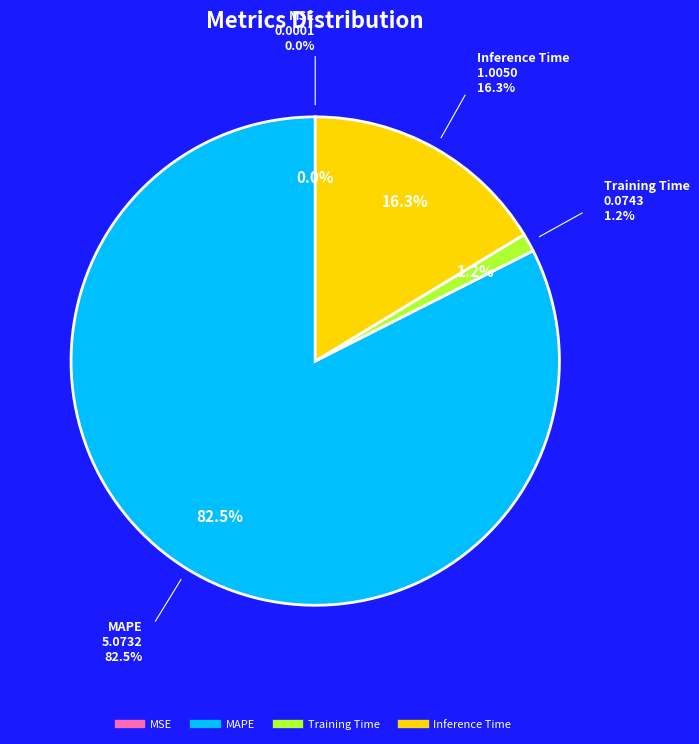

How much of the chart is everything except MAPE?

17.5%